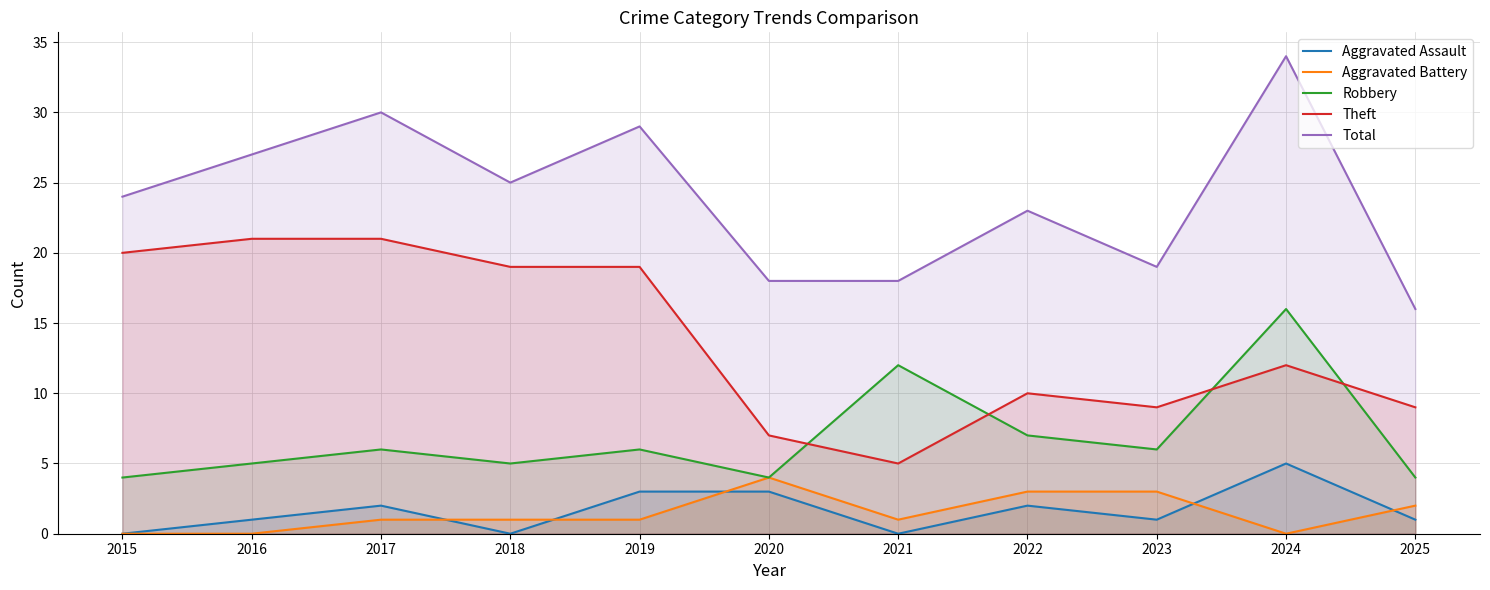

At how many categories does at least one series exceed 25?

4